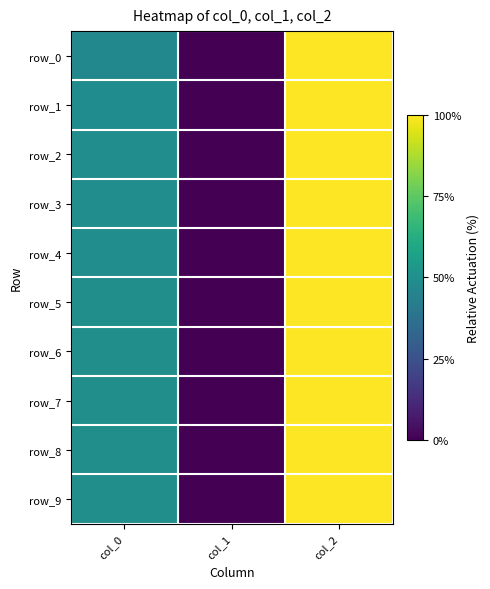

Between col_0 and col_1, which series saw the biggest shift?

row_9